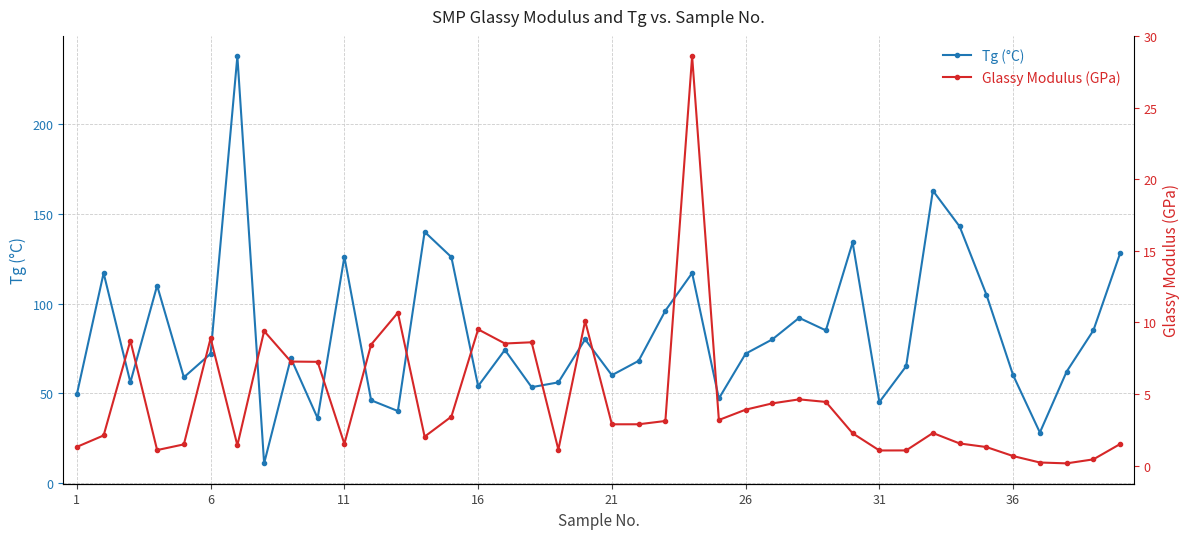

Reading left to right, extract all data points from this chart.

Tg (°C): 49.4	117.0	56.0	110.0	58.8	72.0	238.0	10.8	69.5	36.0	126.1	46.0	40.0	140.0	125.9	53.9	74.1	53.3	56.0	80.0	60.0	68.0	96.0	117.0	47.0	72.0	80.0	92.0	85.0	134.1	45.0	65.0	163.0	143.0	105.0	60.0	28.0	62.0	85.0	128.0
Glassy Modulus (GPa): 1.3	2.1	8.7	1.1	1.5	8.9	1.4	9.4	7.3	7.2	1.5	8.4	10.7	2.0	3.4	9.5	8.5	8.6	1.1	10.1	2.9	2.9	3.1	28.6	3.2	3.9	4.3	4.6	4.4	2.3	1.1	1.1	2.3	1.5	1.3	0.7	0.2	0.1	0.4	1.5